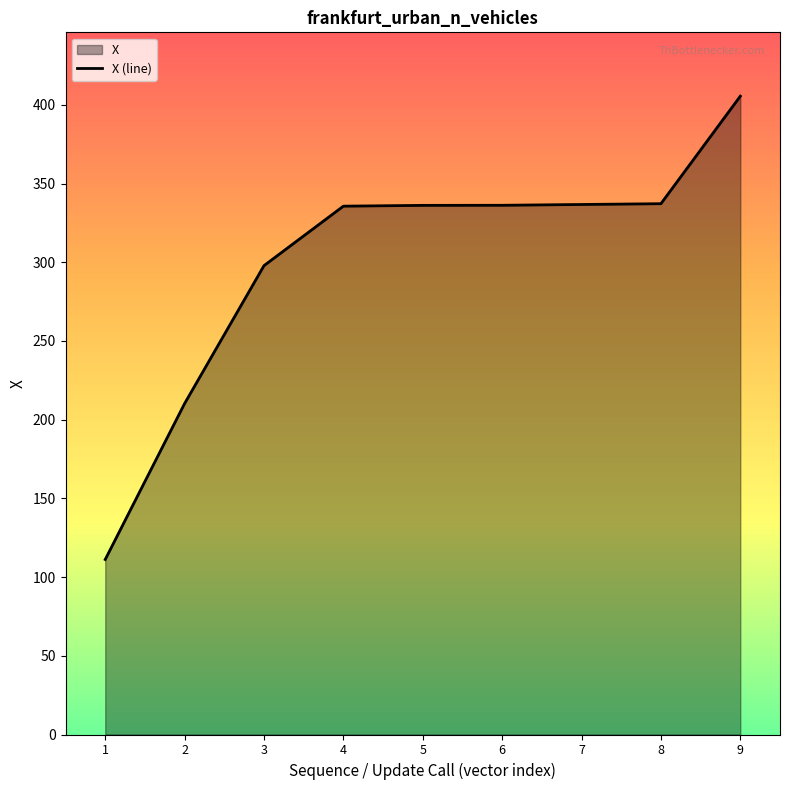

Reading right to left, list all the values displayed in this chart.

9=405.5	8=337.2	7=336.7	6=336.2	5=336.2	4=335.7	3=297.9	2=210.3	1=111.2